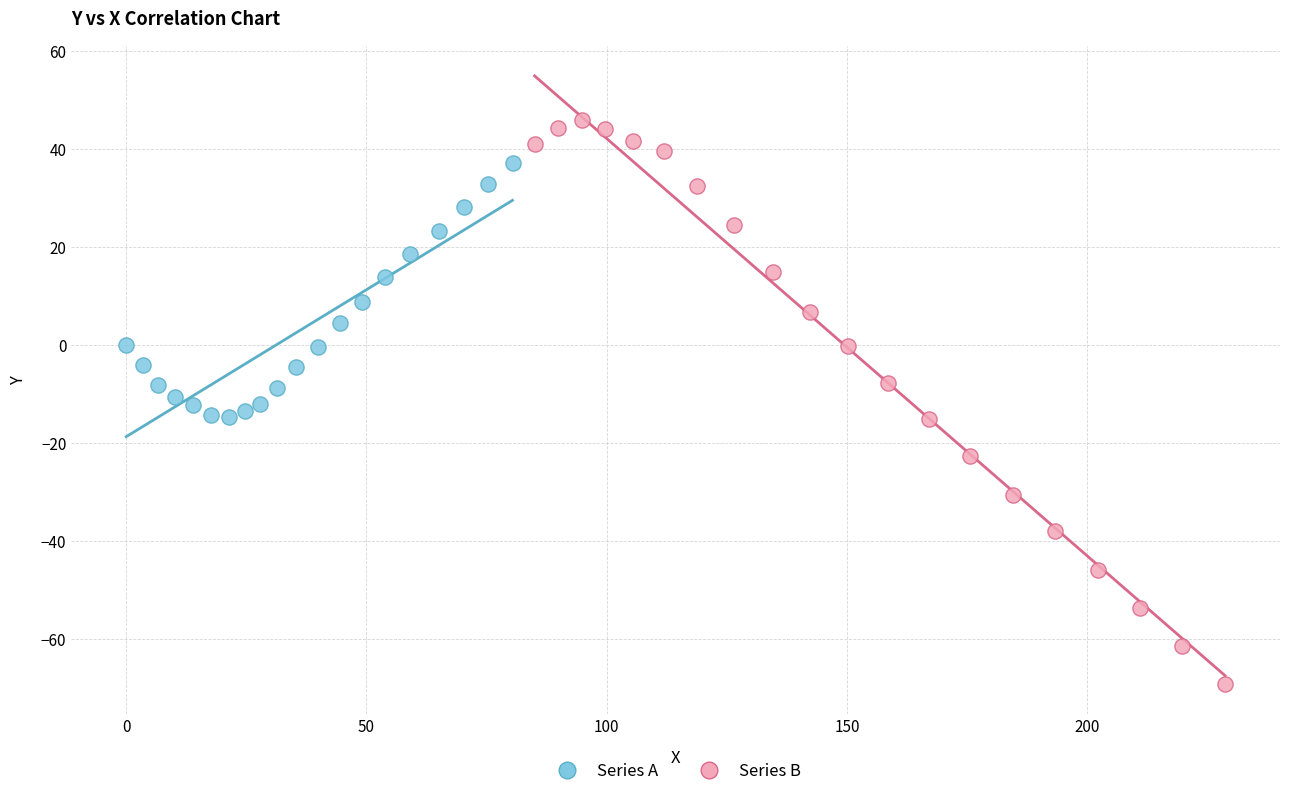

What are all the series names shown in the legend?

Series A, Series B